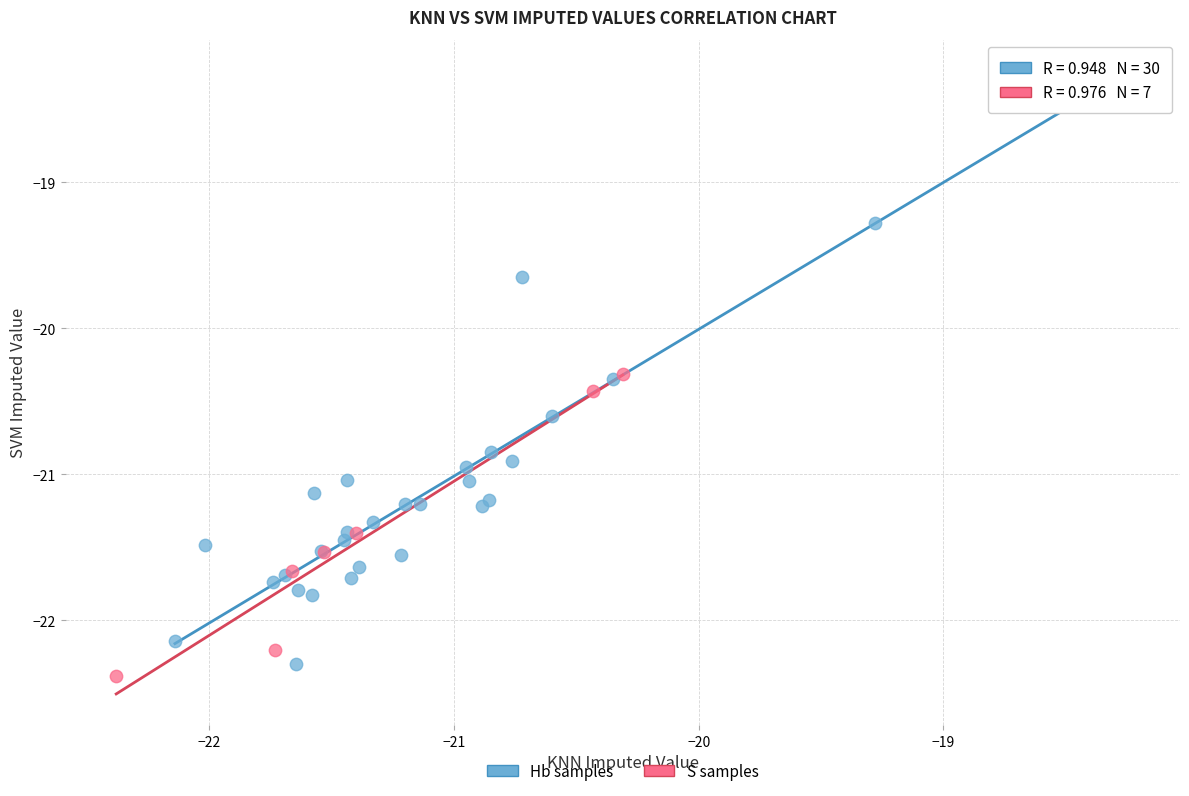

Which series has the largest Y range (max minus min)?

Hb samples